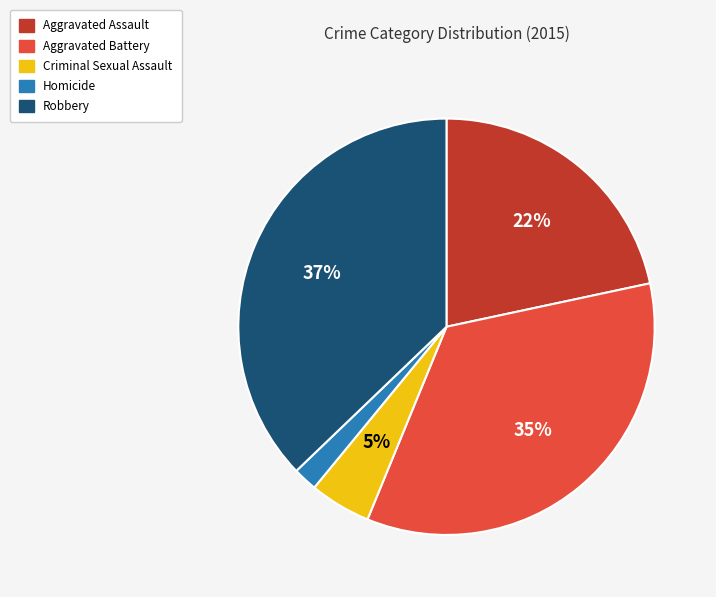

To the nearest percent, what percentage of the pie is Aggravated Assault?

22%